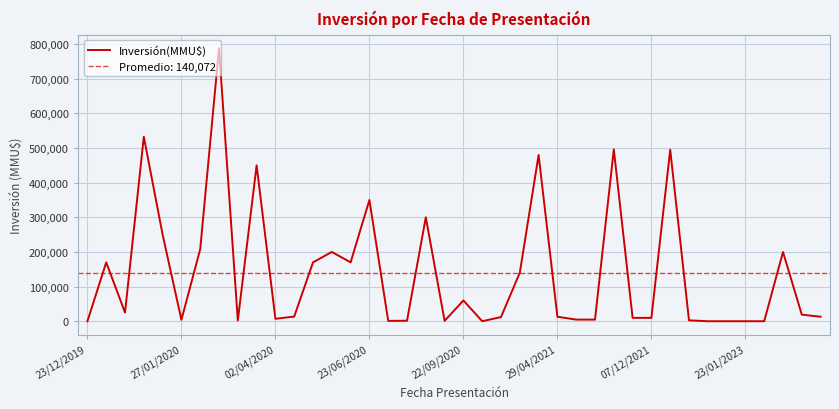

Is this an area chart (filled region under the line)?

No